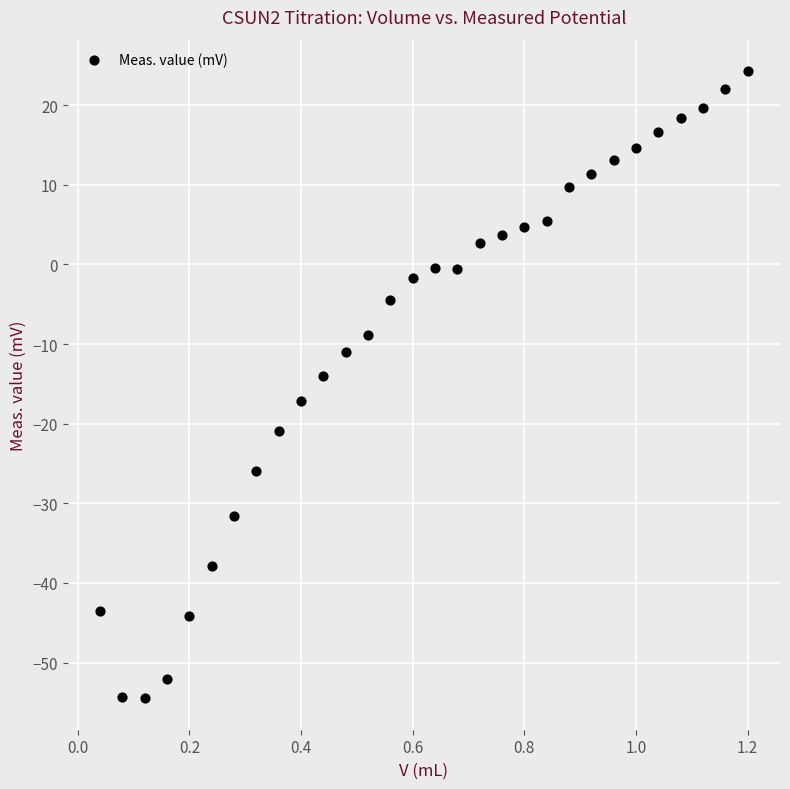

What is the range of Y values (max minus min)?

78.8